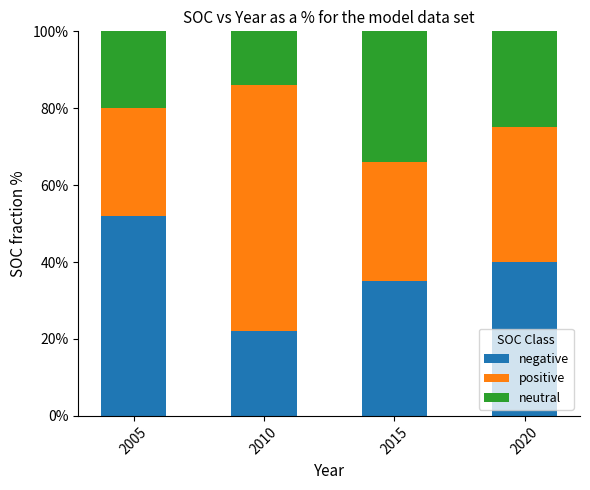

How many bars are there in total?

4